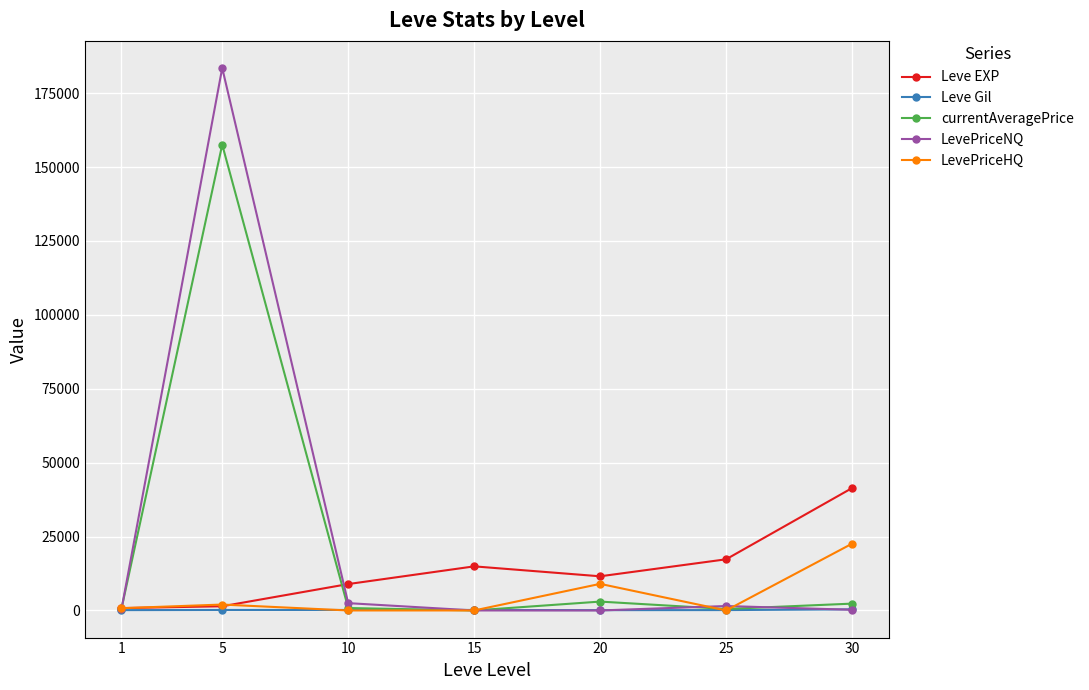

What is the maximum value for LevePriceNQ?

183523.2